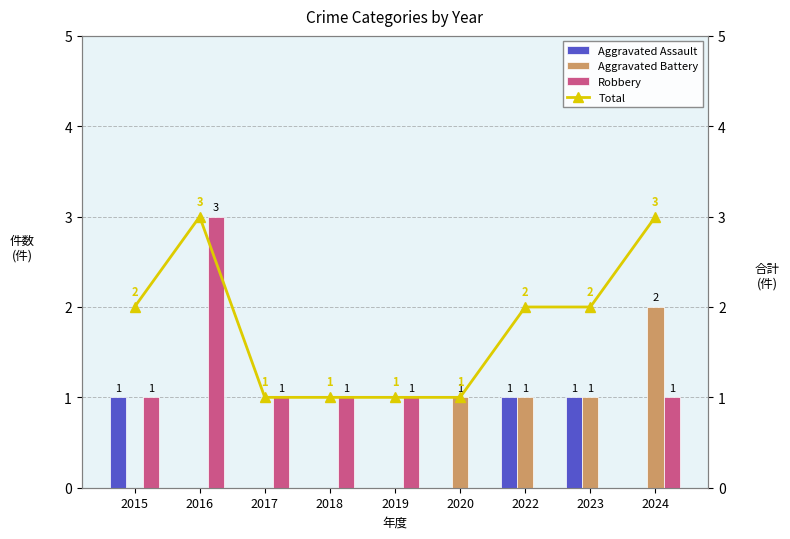

Which series changed the most between 2019 and 2020?

Aggravated Battery